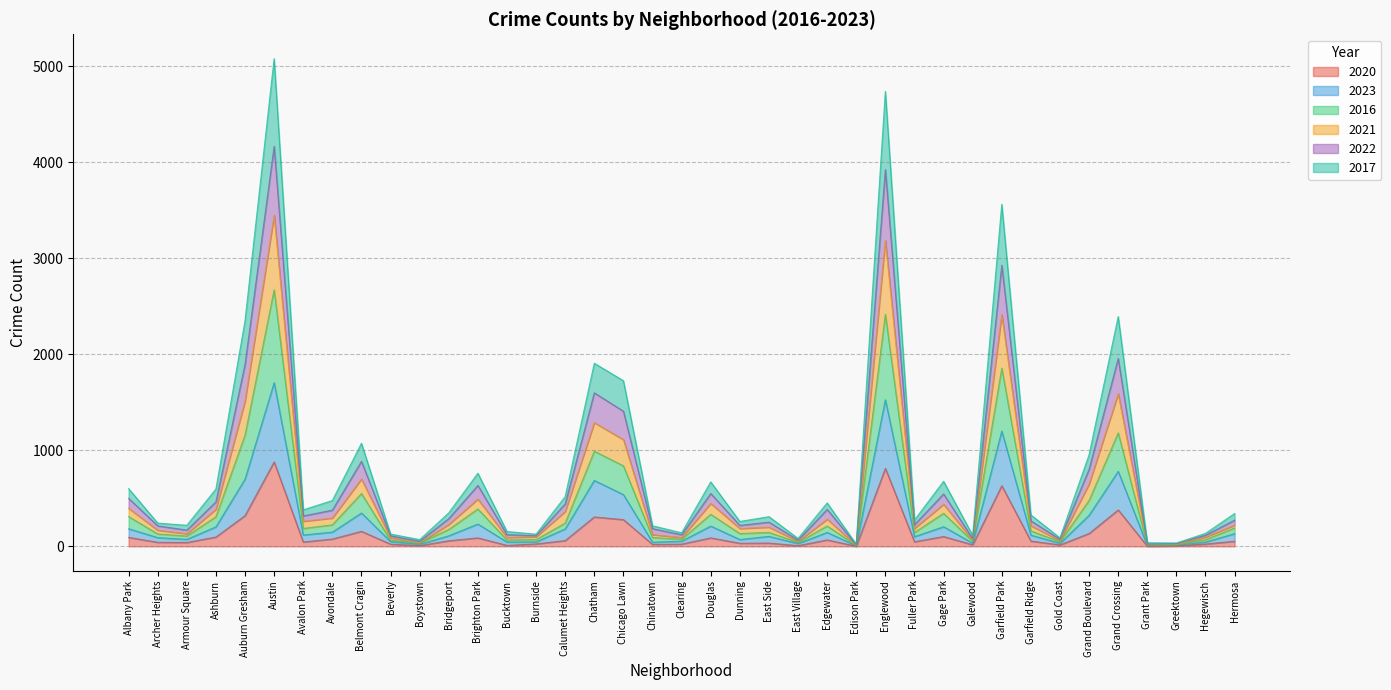

How many lines are shown in the chart?

6